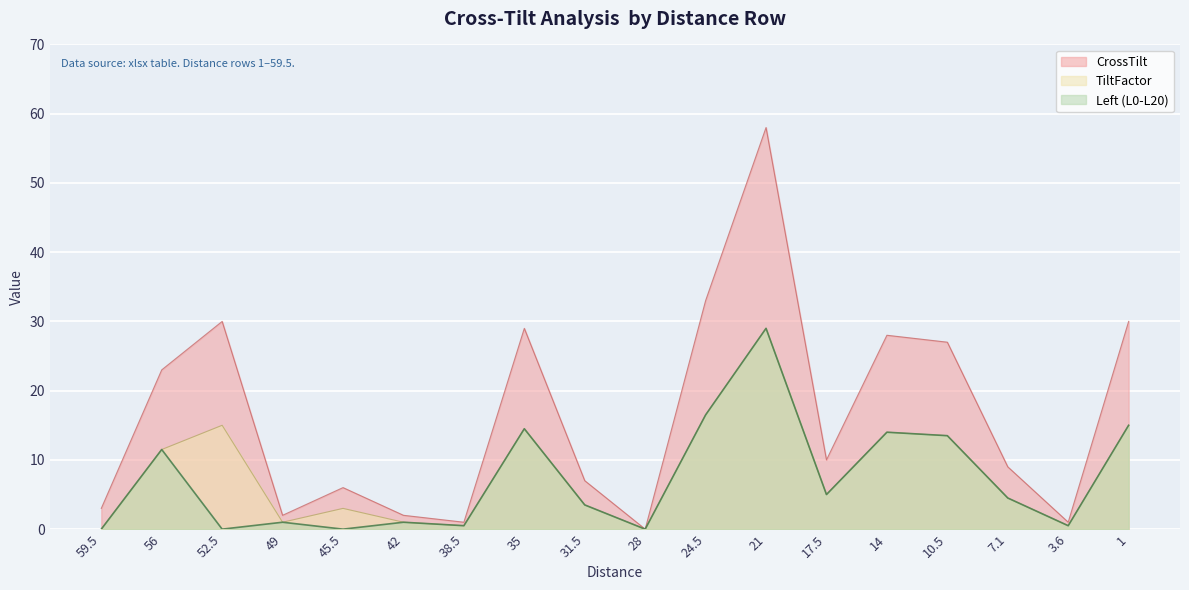

What is the spread (max minus min) of values at 17.5?

5.0